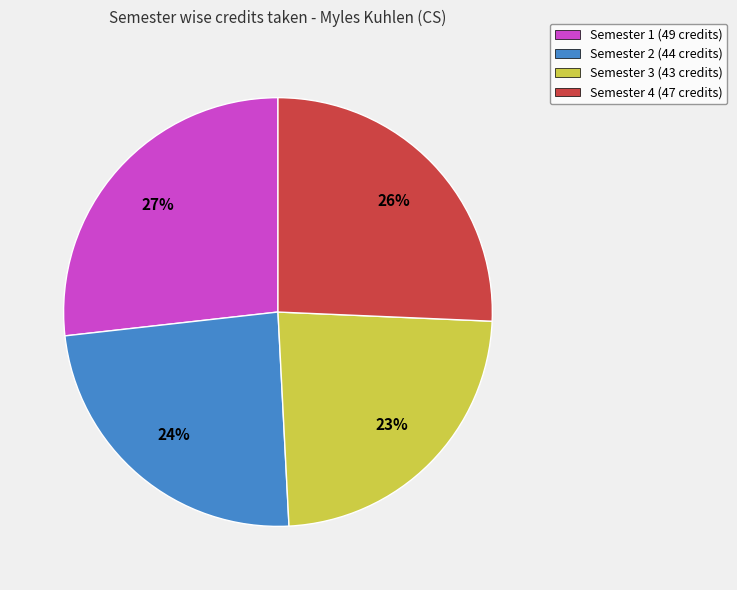

To the nearest percent, what is the combined percentage of Semester 3 (43 credits) and Semester 1 (49 credits)?

50%